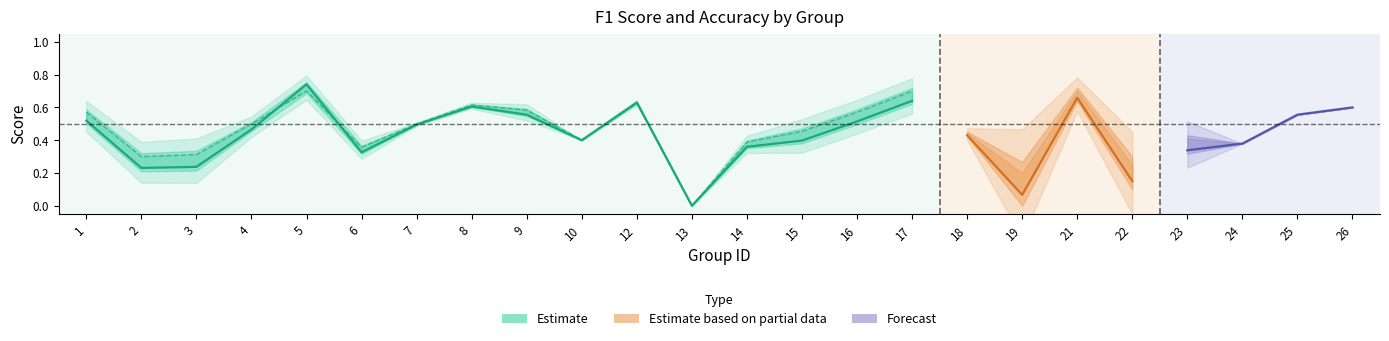

At which category does the data reach its first local peak?

5